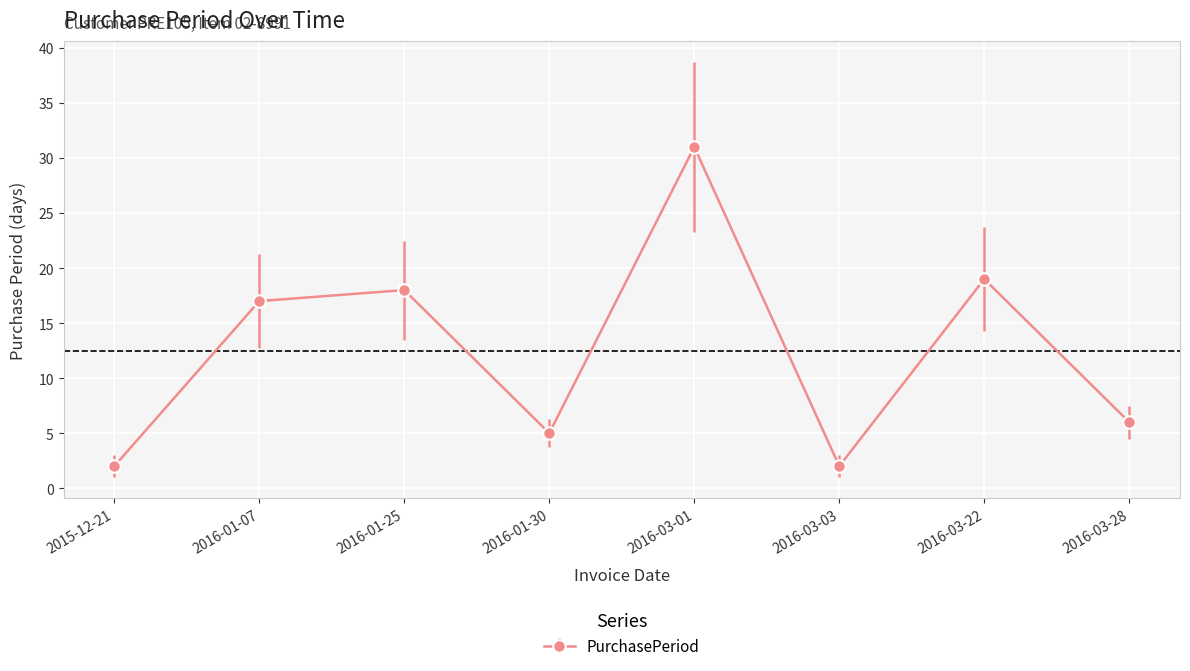

At which label is the value closest to 16?

2016-01-07